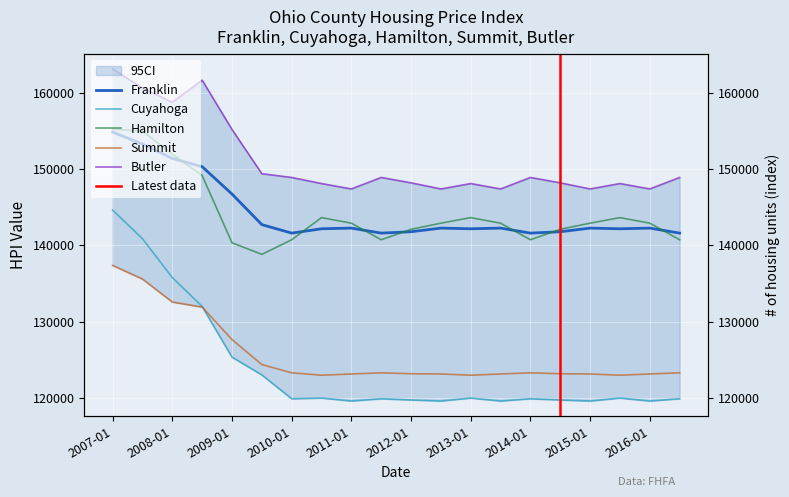

What is the label of the 14th point from the left?

2013-07